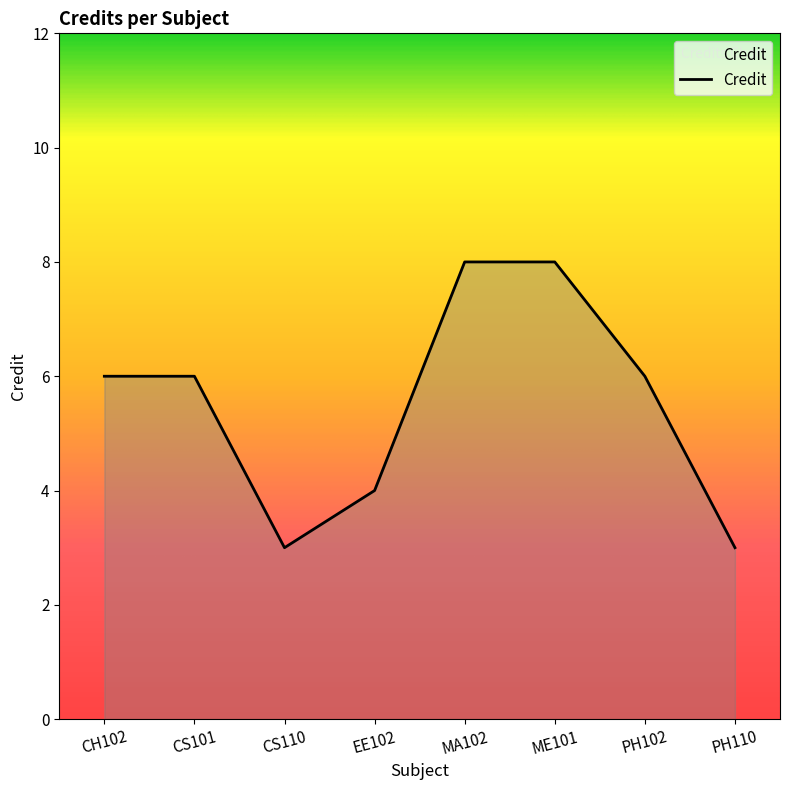

What is the difference between the values at CS110 and PH102?

3